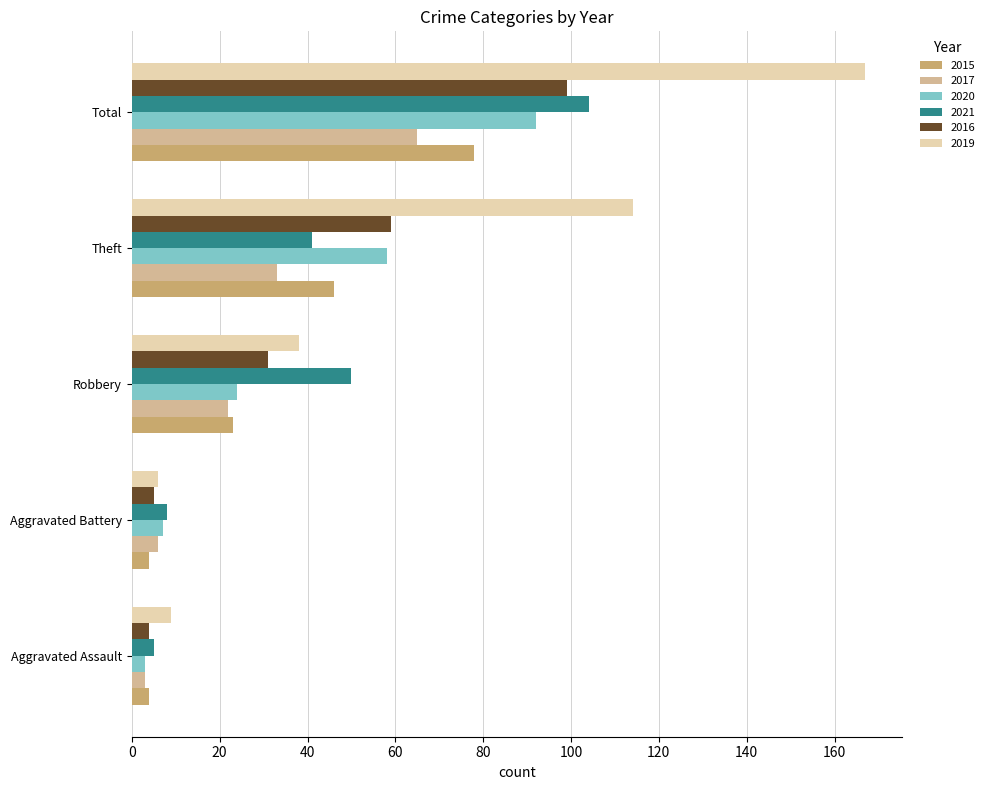

Which category has the highest value in the 2016 series?

Total